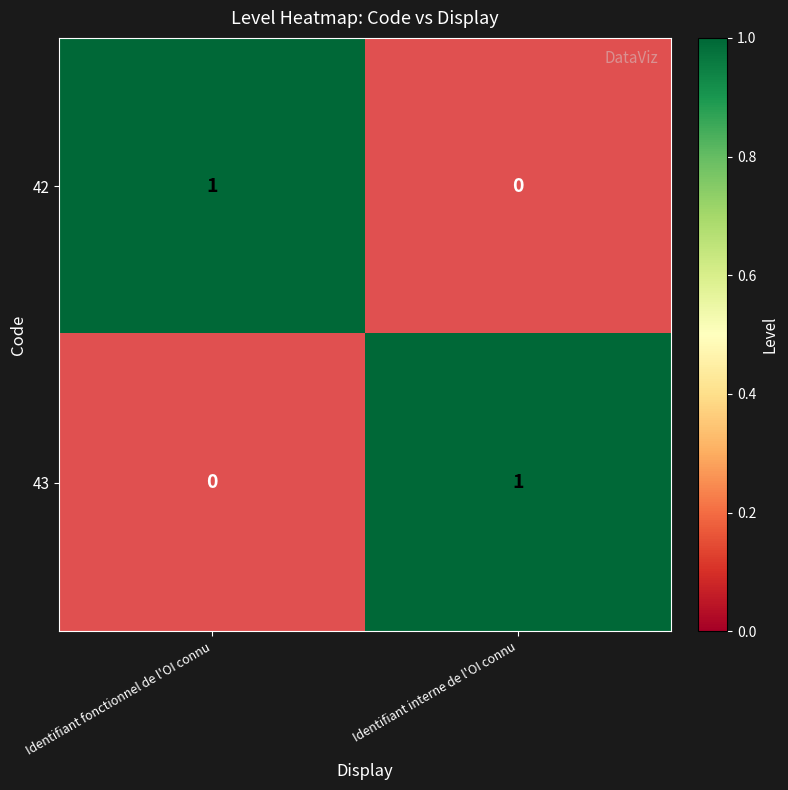

Is it true that 42 equals 0 at Identifiant interne de l'OI connu?

True